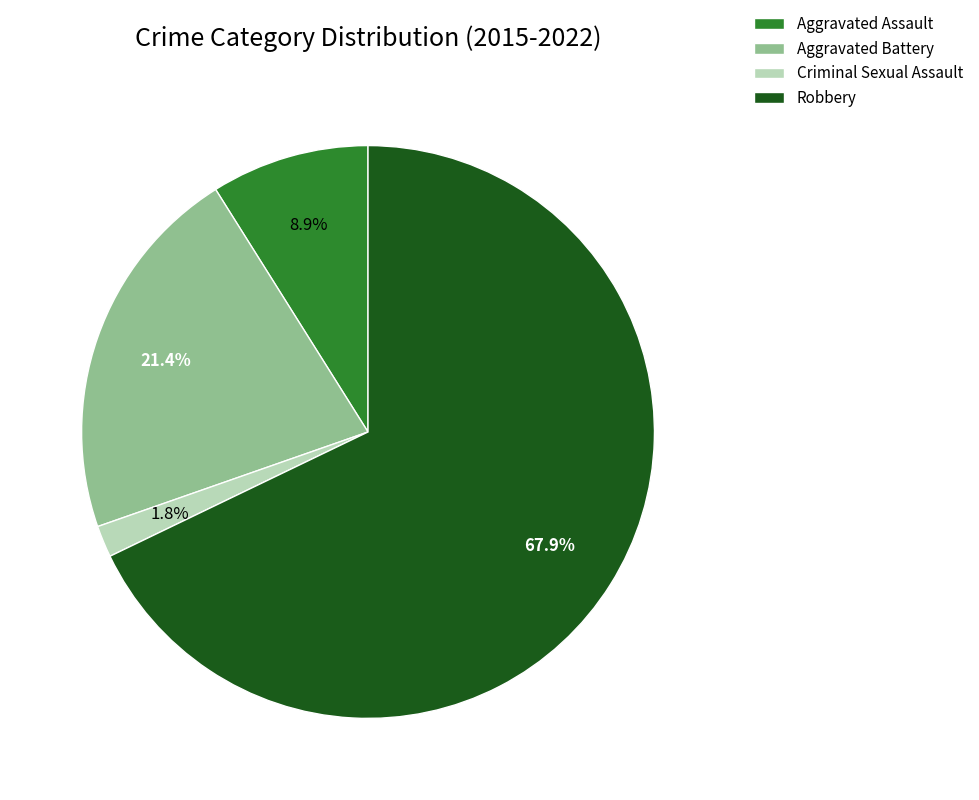

Between Aggravated Battery and Criminal Sexual Assault, which is larger?

Aggravated Battery